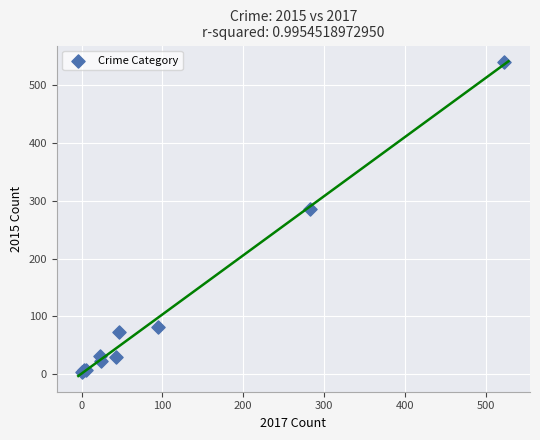

What Y value in the scatter plot is closest to 271?

286